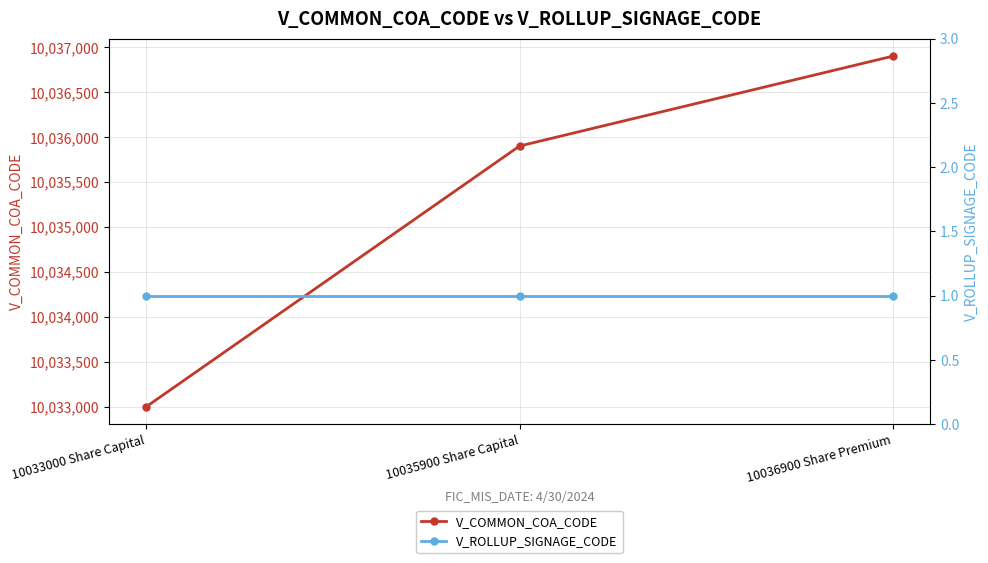

True or false: V_COMMON_COA_CODE has a value of 5759225 at 10035900 Share Capital.

False